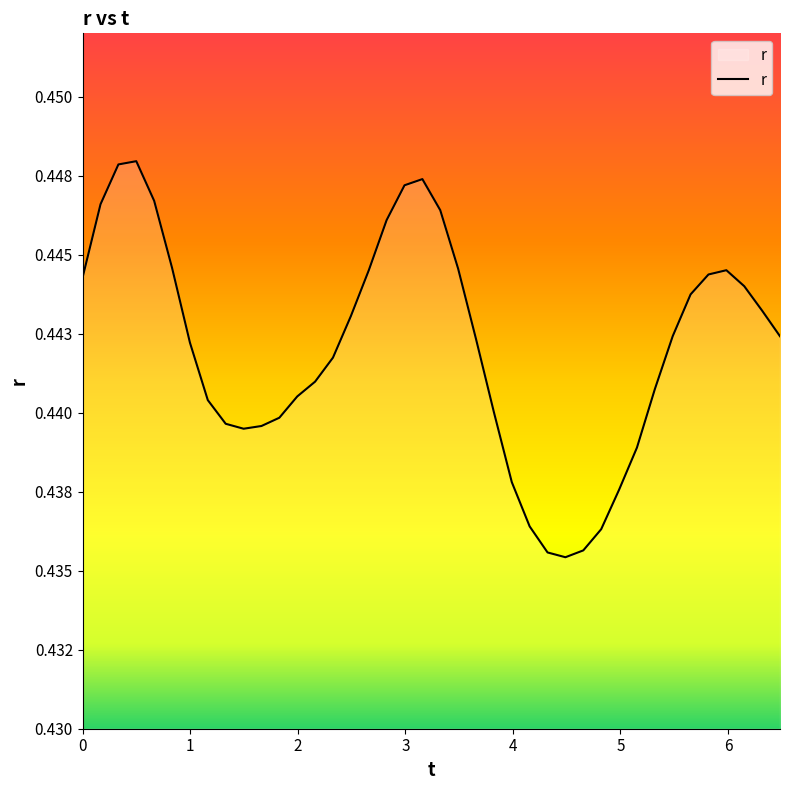

Does the chart display data point markers on the line(s)?

No